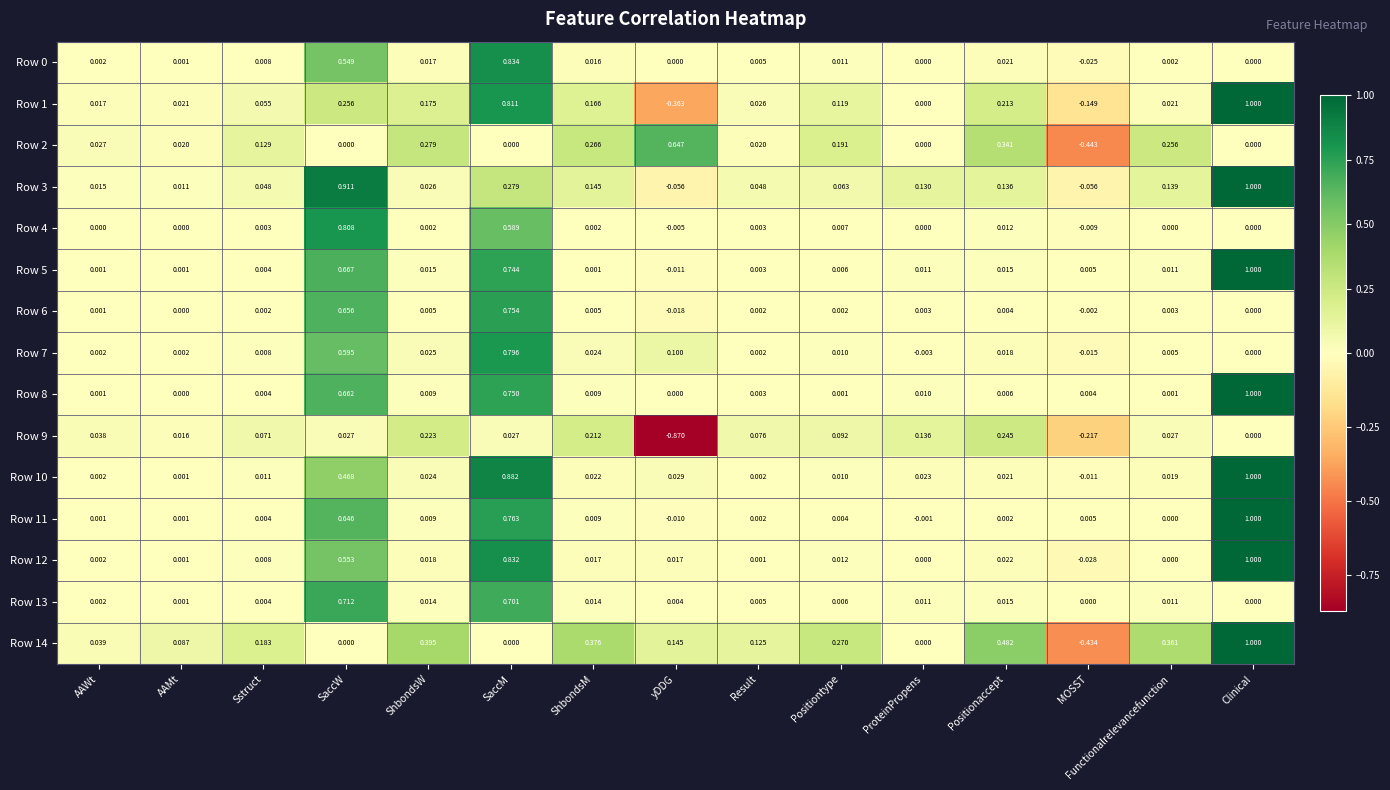

Which category has the highest value across all series?

Clinical